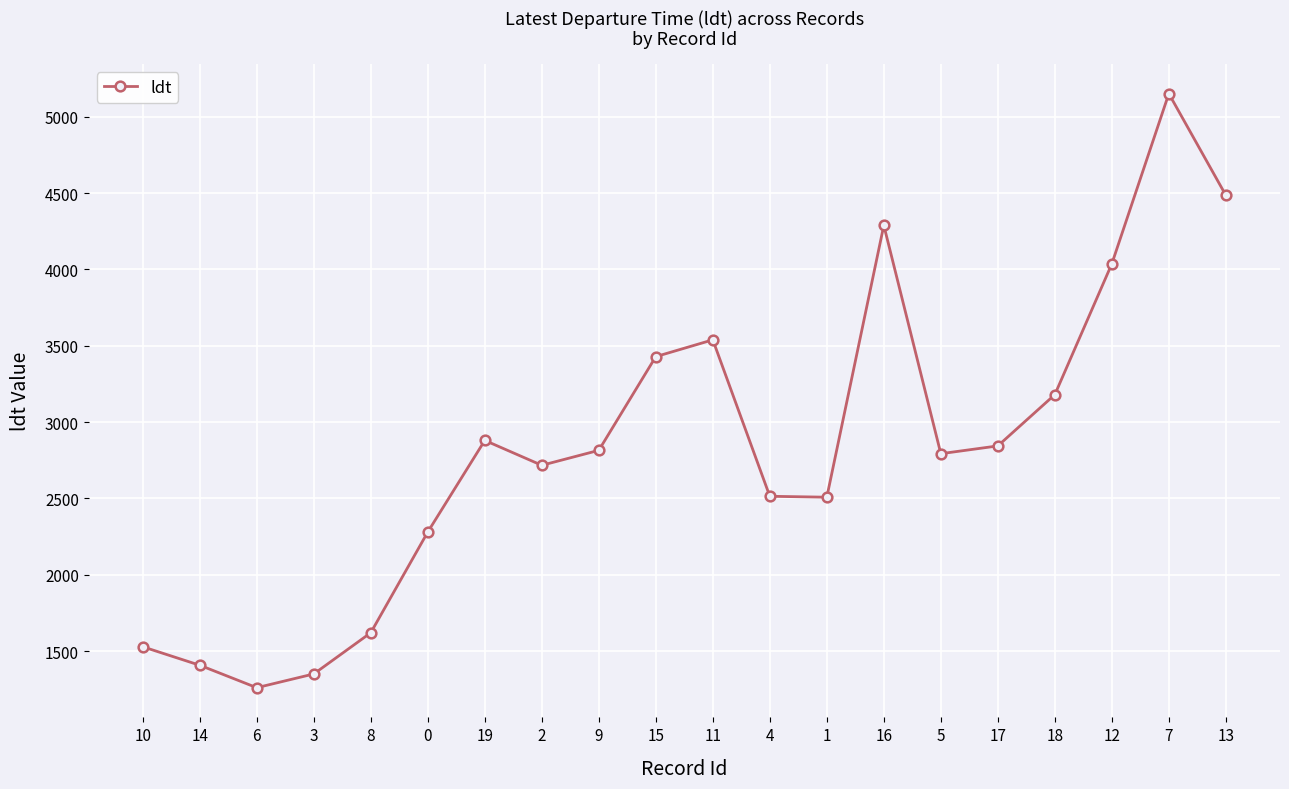

What is the minimum value shown in the chart?

1260